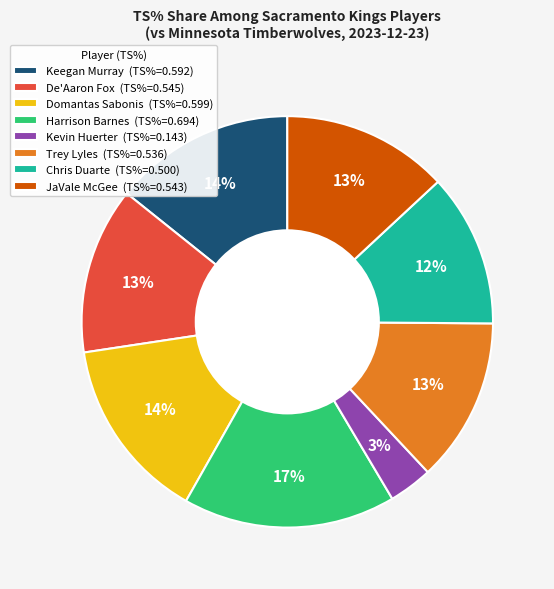

Count the number of slices in the pie.

8